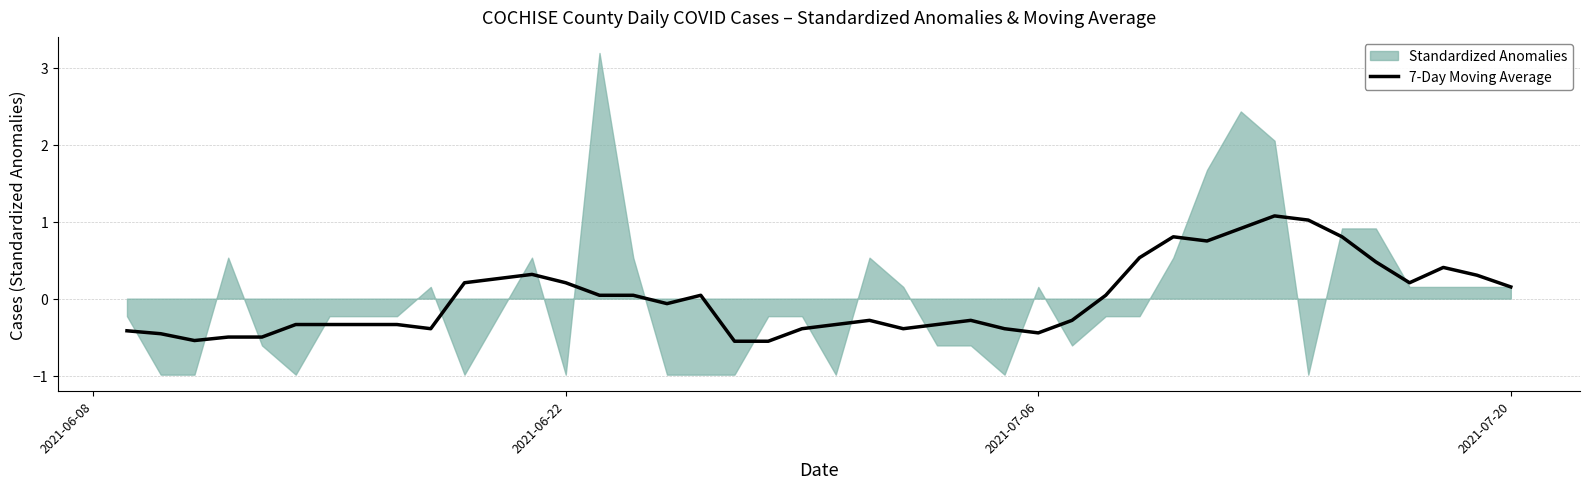

How many positive values are there?

19